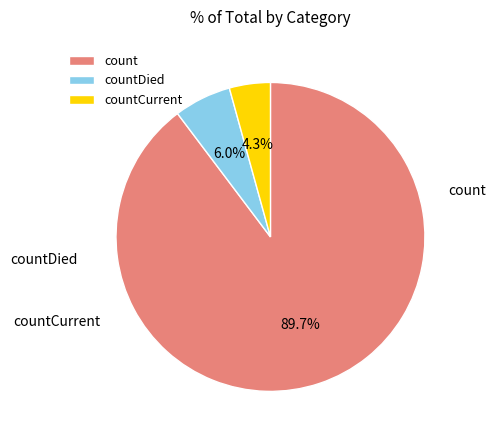

To the nearest percent, what is the difference between the countCurrent and countDied slice percentages?

2%